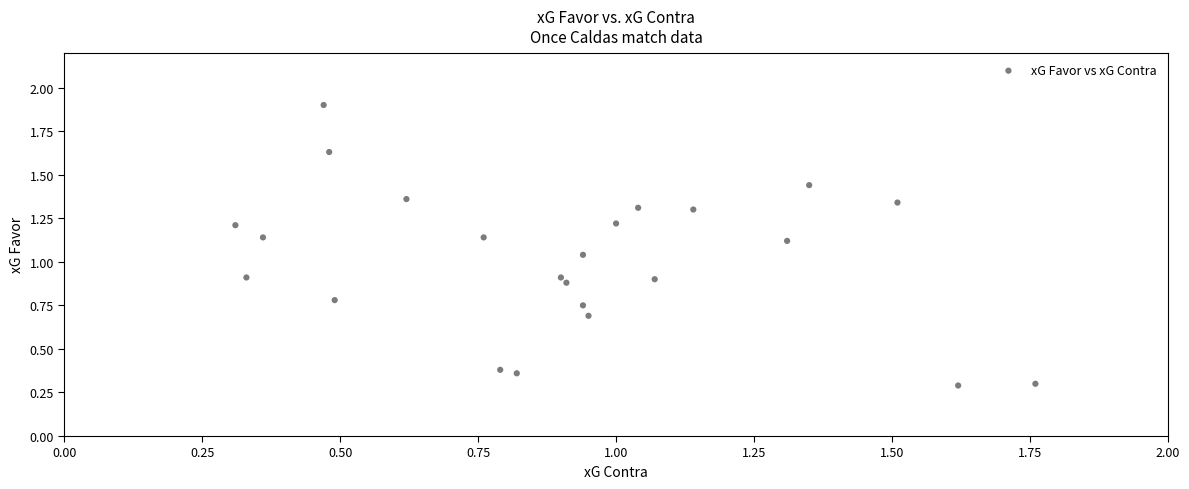

How many points are shown in the scatter plot?

24